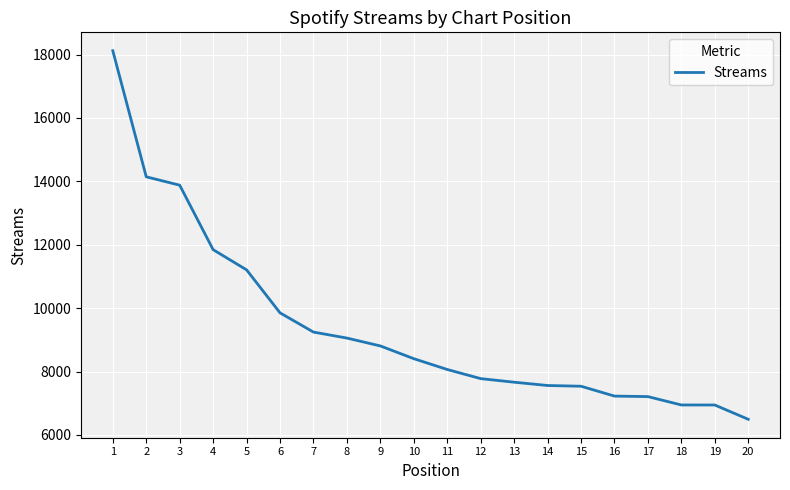

What is the difference between the maximum and minimum values?

11625